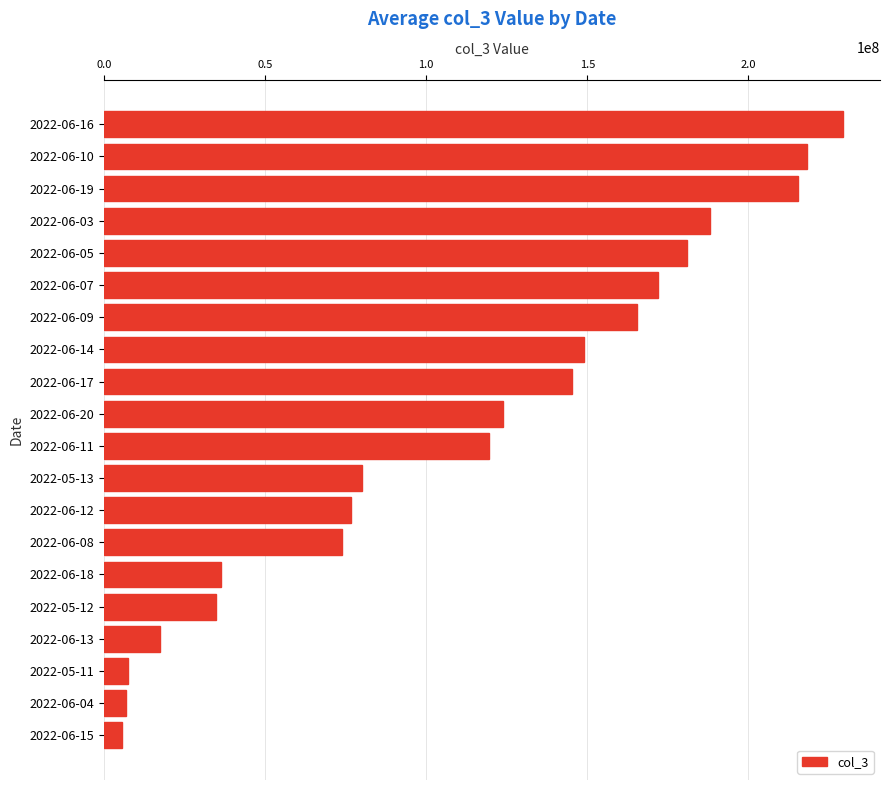

At which label is the value closest to 117445780?

2022-06-11